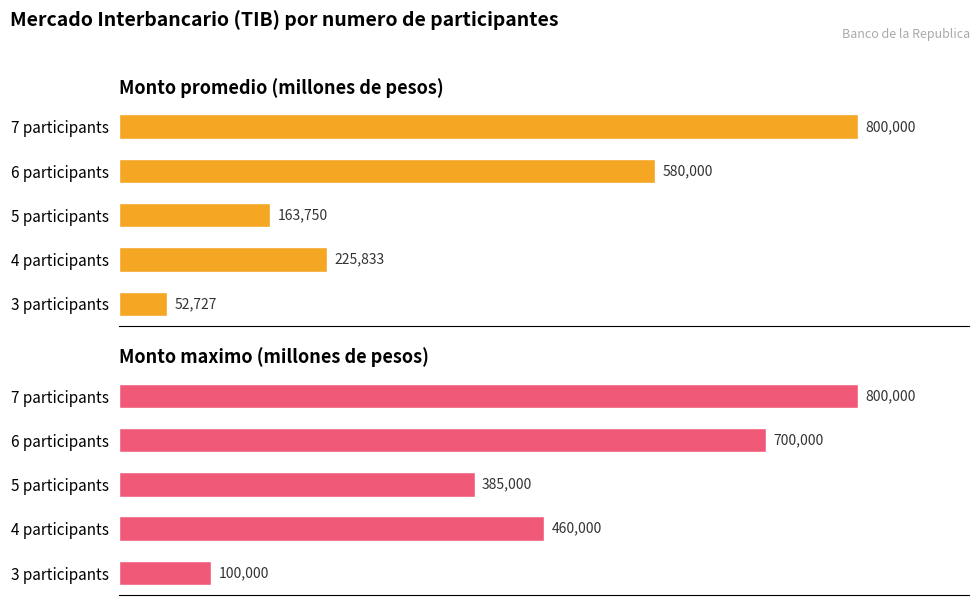

Count the Monto maximo (millones COP) values in the range 385000 to 700000.

3